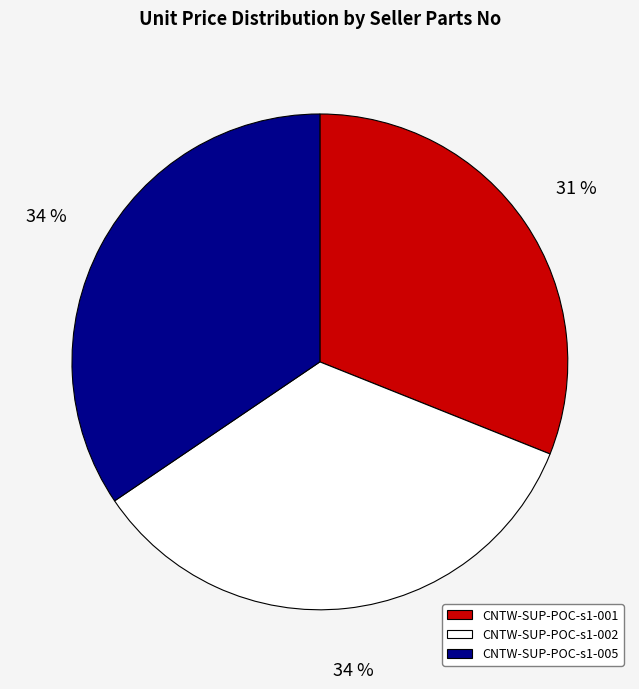

Is the sum of CNTW-SUP-POC-s1-001 and CNTW-SUP-POC-s1-005 greater than half?

Yes